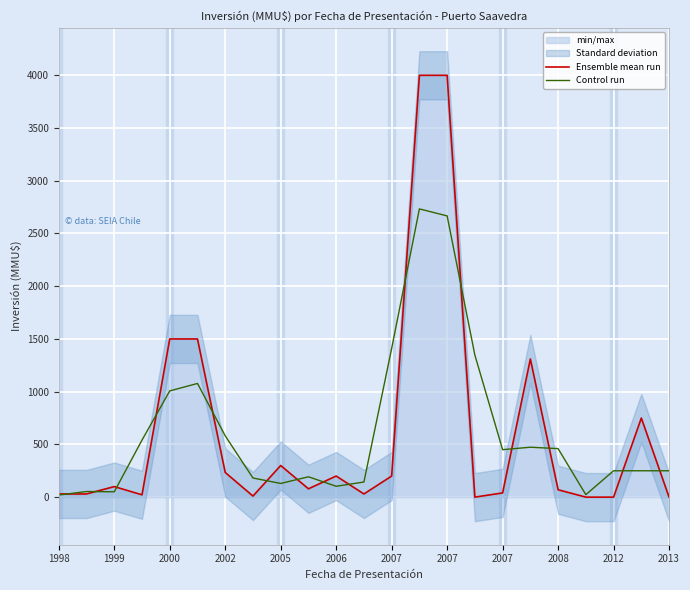

At 21, list the series in order from largest to smallest.

Ensemble mean run, Control run